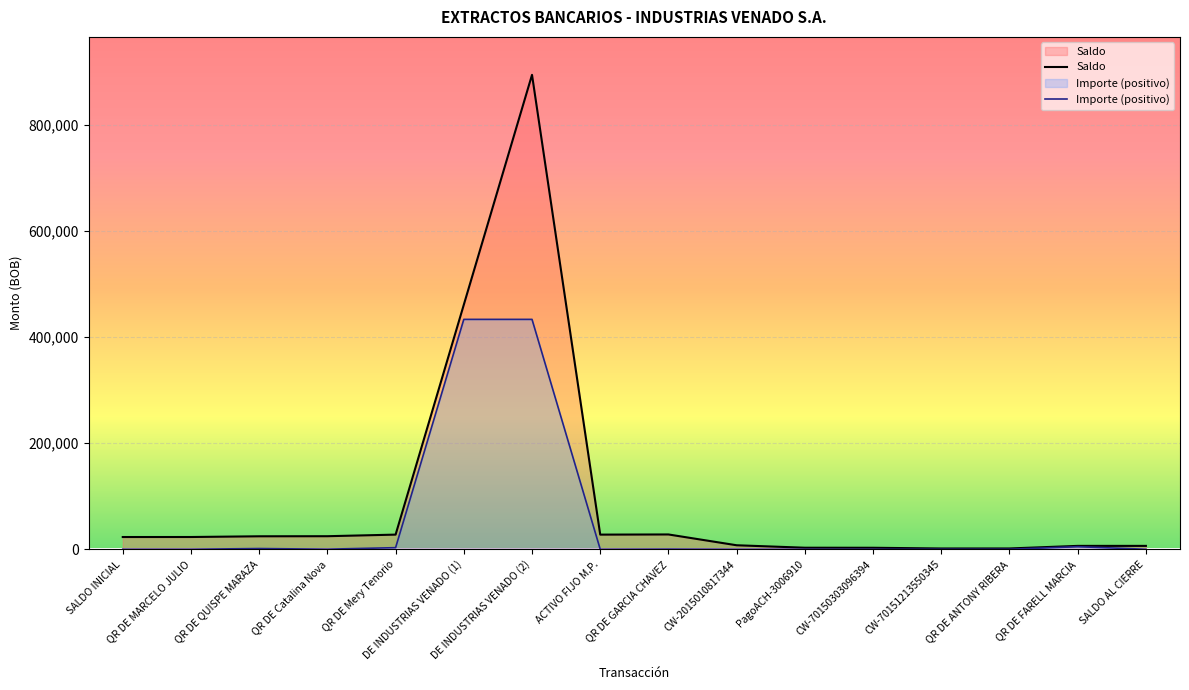

The Importe (positivo) series shows 4868.0 at QR DE FARELL MARCIA. True or false?

True